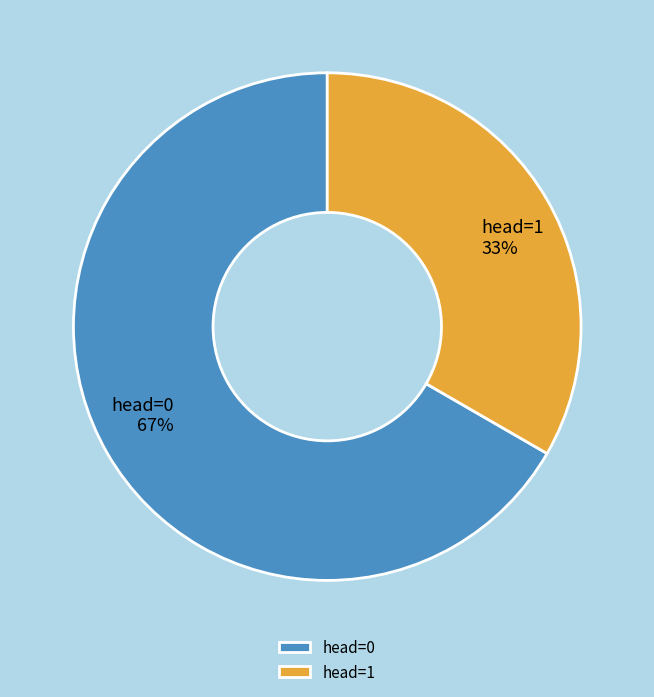

Rank the categories by value from lowest to highest.

head=1, head=0